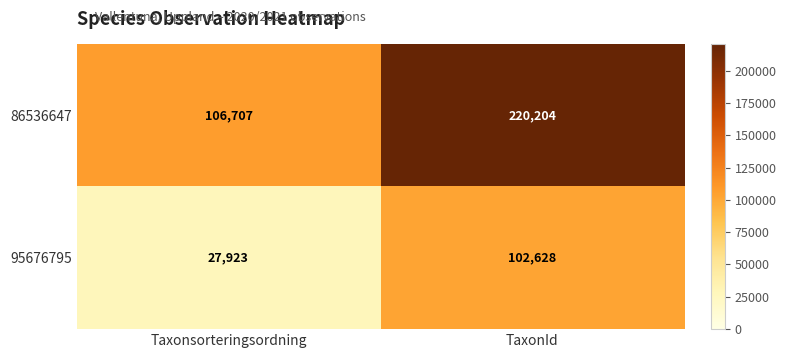

At TaxonId, list the series in order from smallest to largest.

95676795, 86536647